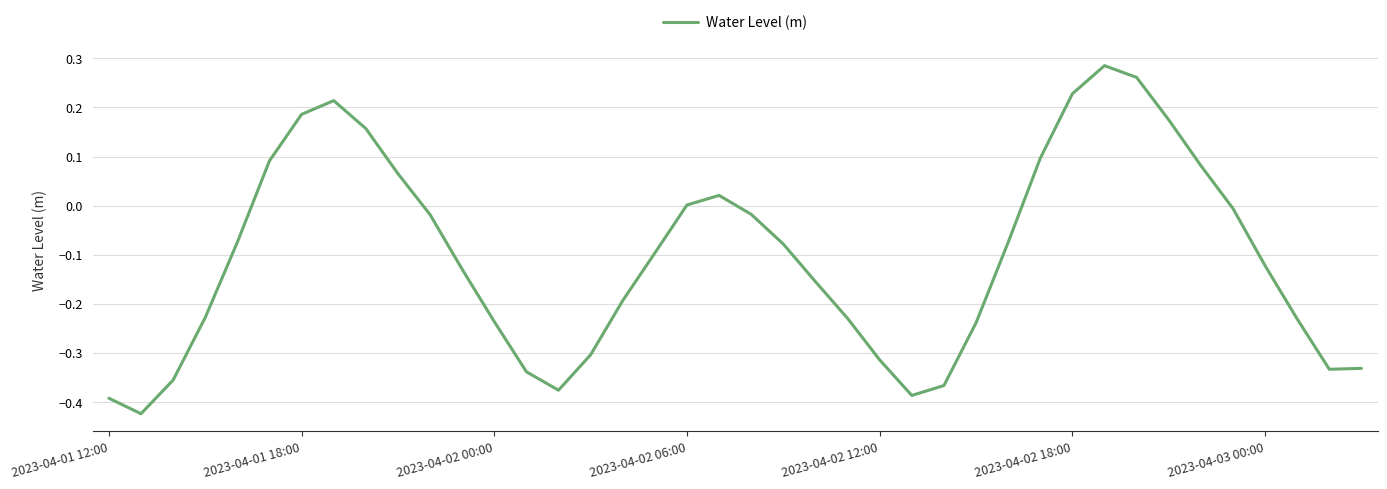

What is the difference between the maximum and minimum values?

0.7